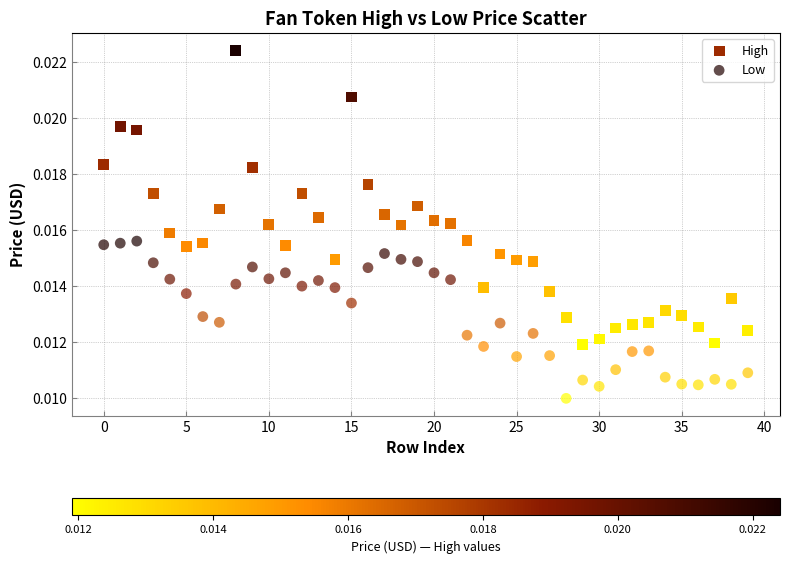

Which series has the widest spread of Y values?

High